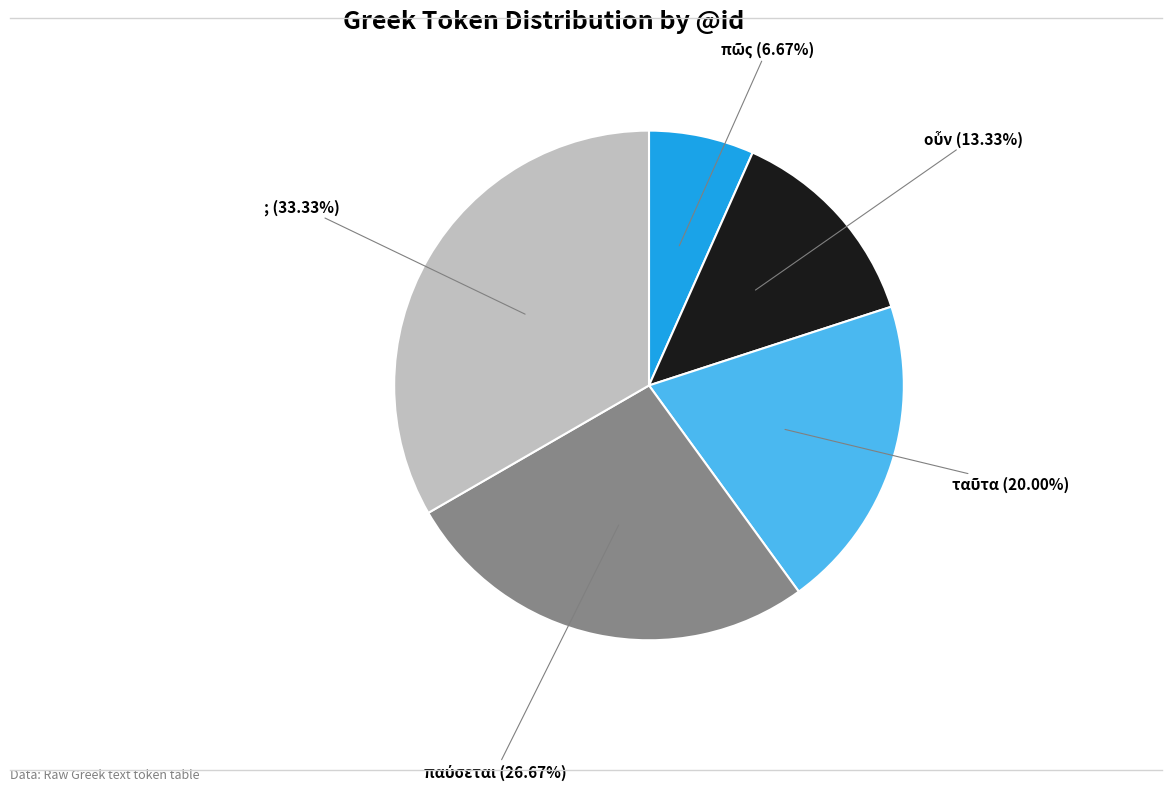

Does any single category account for the majority?

No